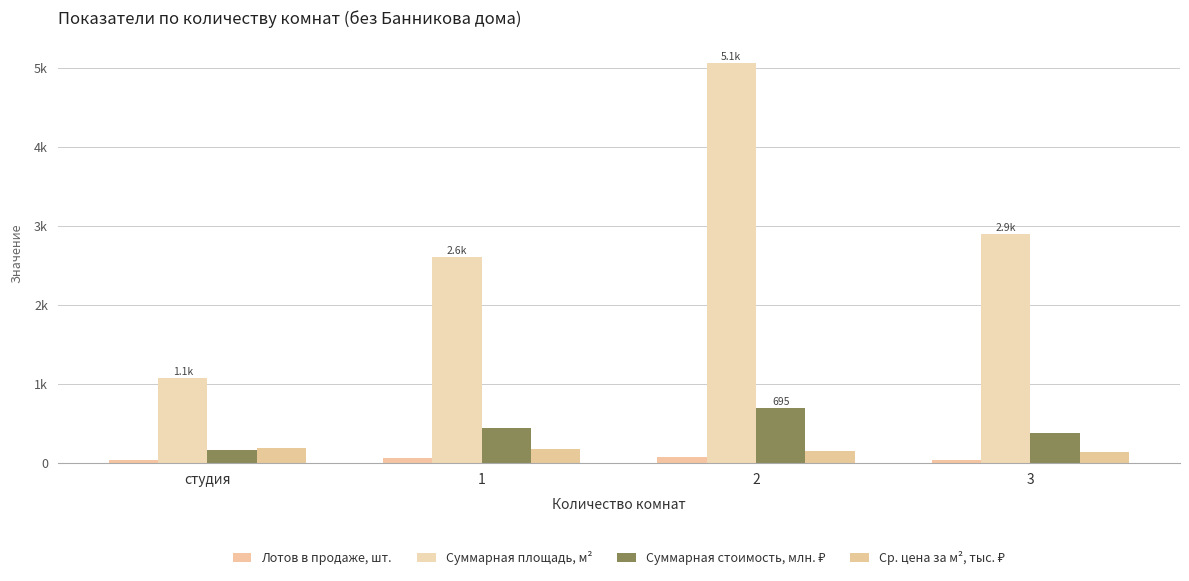

Does the chart contain any negative values?

No